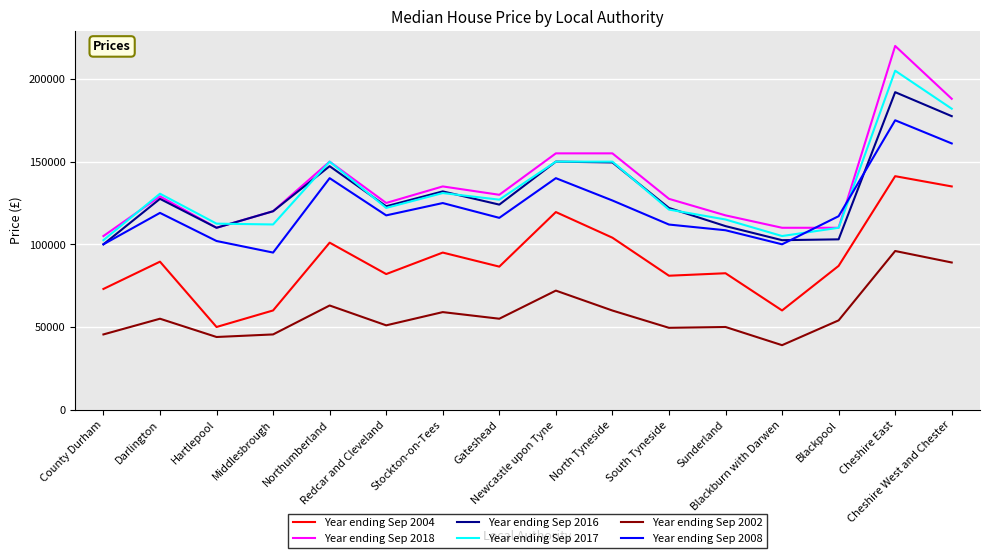

What is the maximum value for Year ending Sep 2017?

204997.5